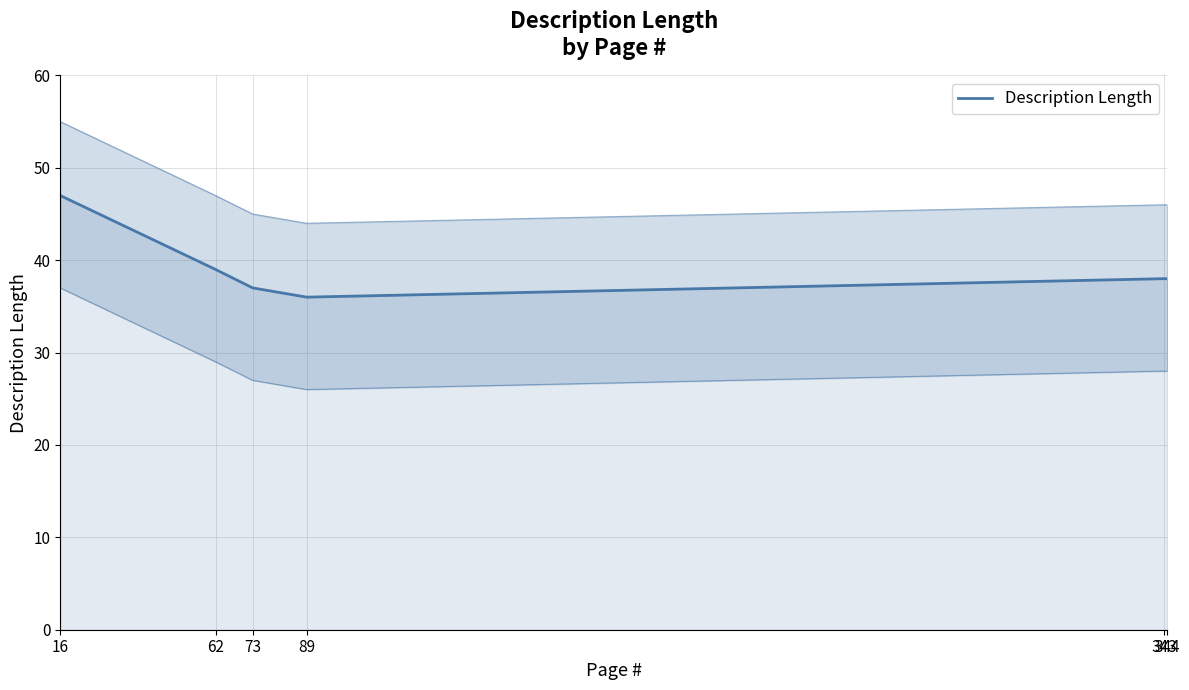

The chart shows a value of 38 at 343. True or false?

True